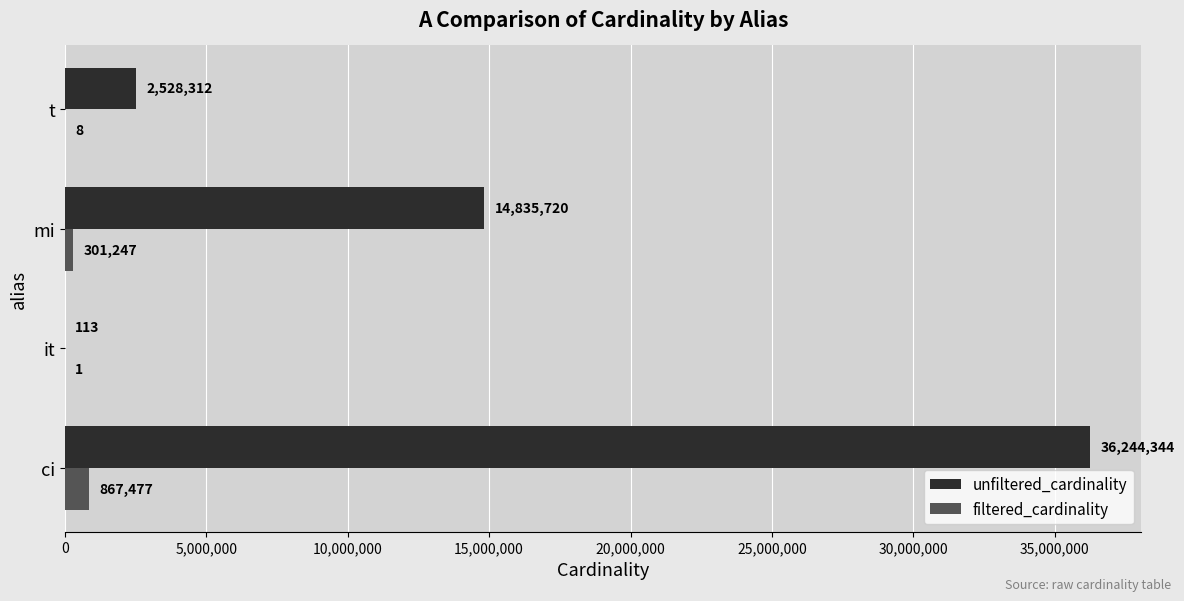

Is it true that filtered_cardinality equals 1 at it?

True